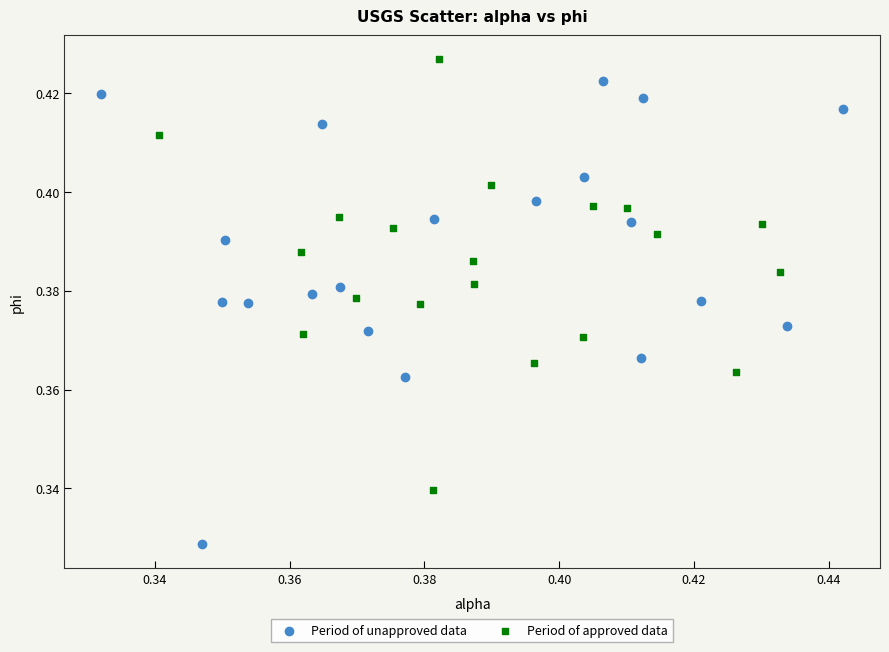

Which series has the largest Y range (max minus min)?

Period of unapproved data